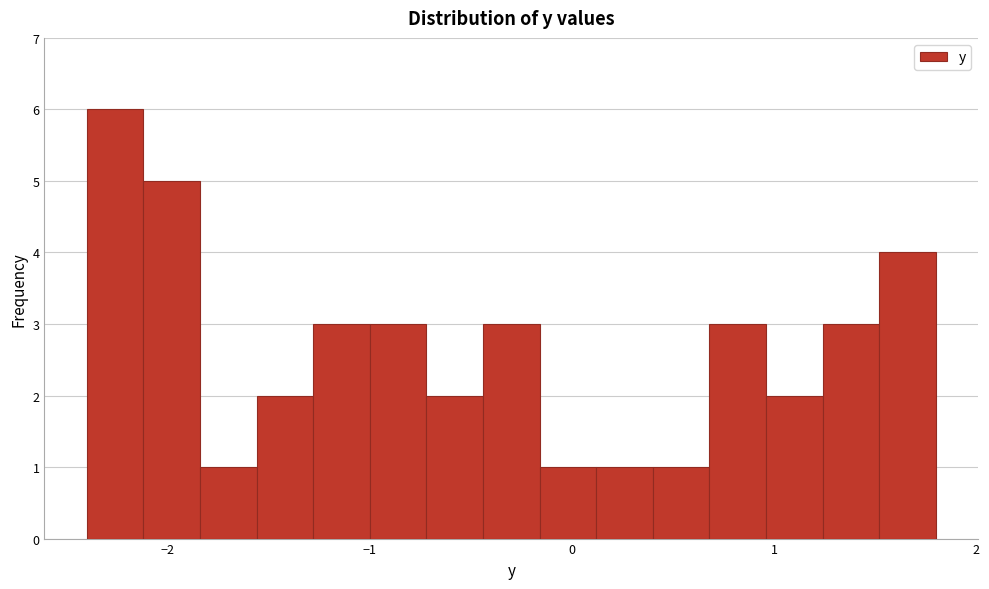

Around what value on the x-axis is the tallest bar? Give the approximate position of its centre, as read against the axis.

-2.3